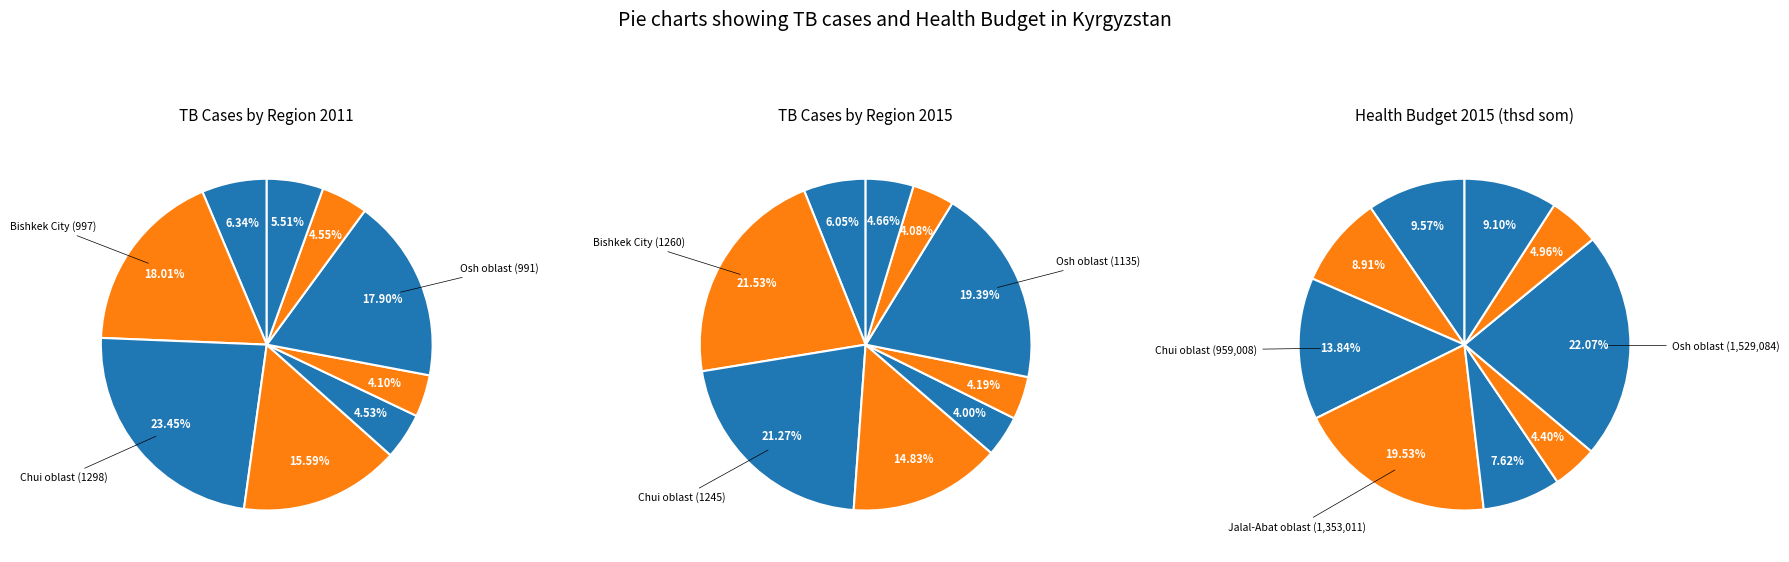

Which slice is the smallest?

Osh City